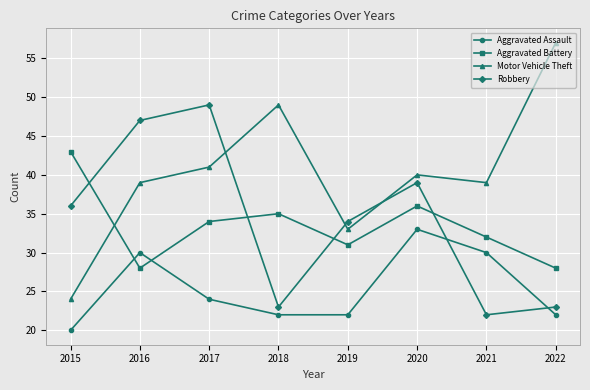

True or false: Aggravated Assault and Motor Vehicle Theft cross at least once.

False